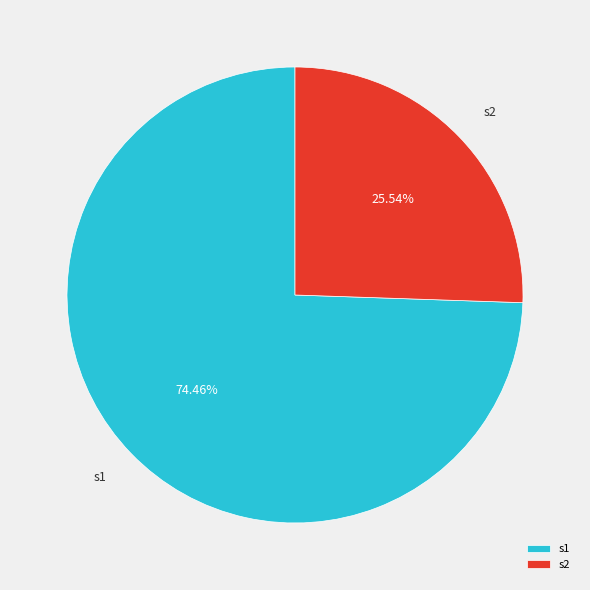

Count the number of slices in the pie.

2